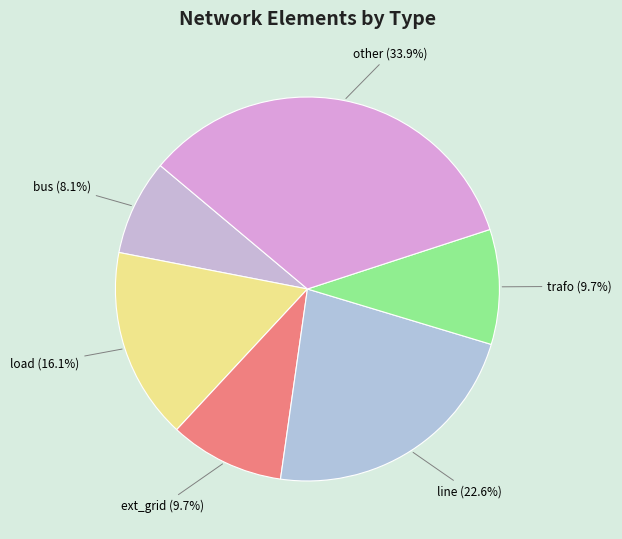

Which category has the biggest portion of the pie?

other